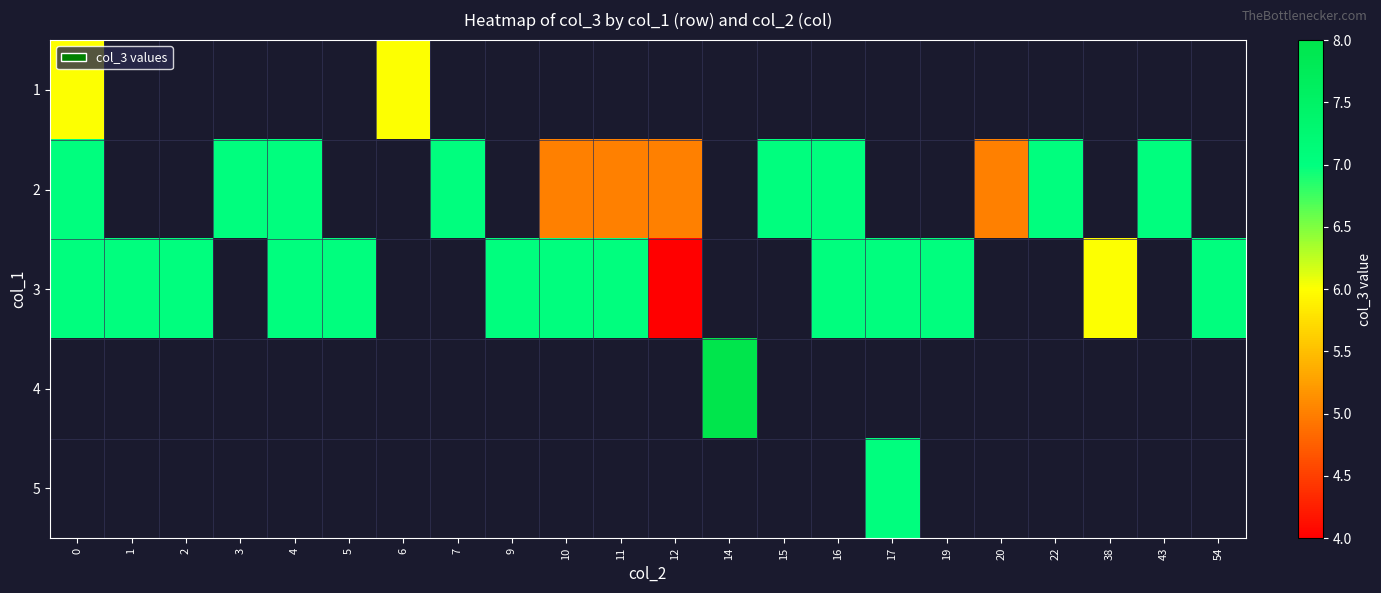

How many data points does each series have?

22